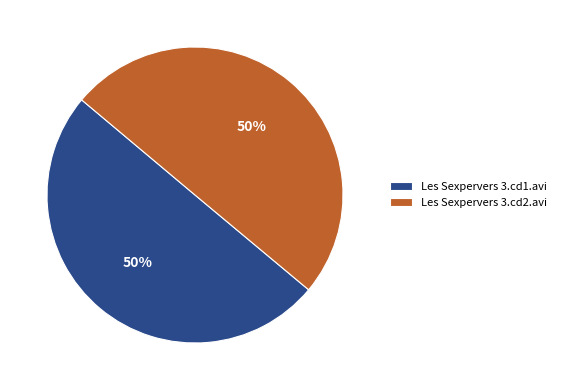

How many segments does this pie chart have?

2